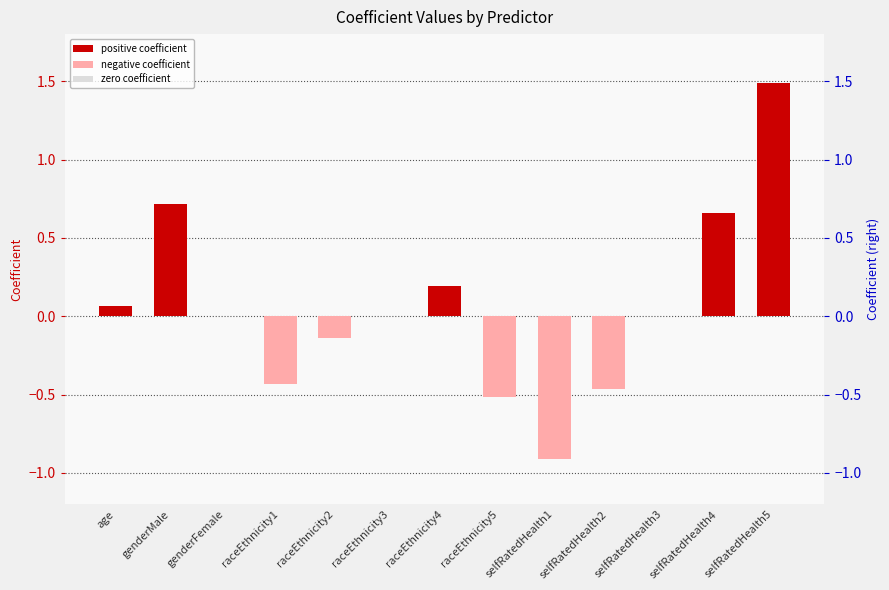

Rank the categories by value from highest to lowest.

selfRatedHealth5, genderMale, selfRatedHealth4, raceEthnicity4, age, genderFemale, raceEthnicity3, selfRatedHealth3, raceEthnicity2, raceEthnicity1, selfRatedHealth2, raceEthnicity5, selfRatedHealth1